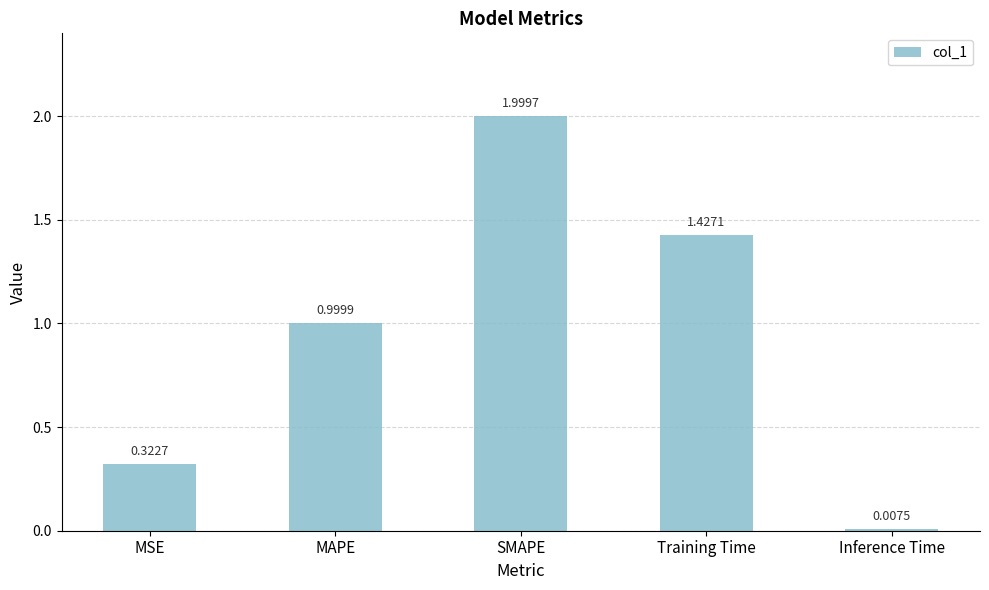

What is the sum of the values at SMAPE and Inference Time?

2.0